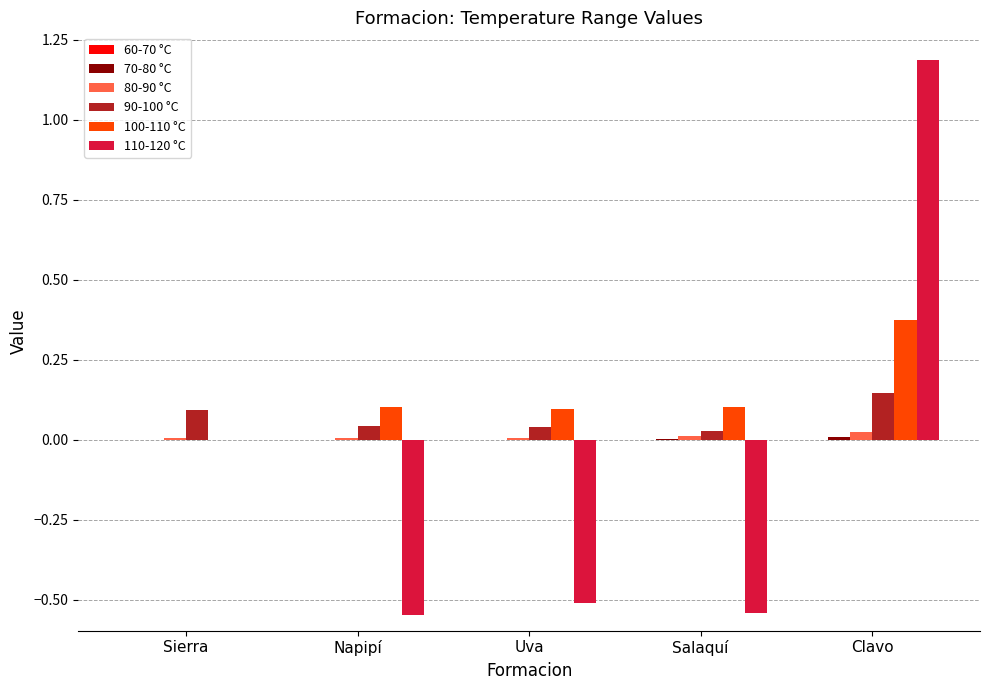

The value of 100-110 °C at Clavo is 0.2. True or false?

False